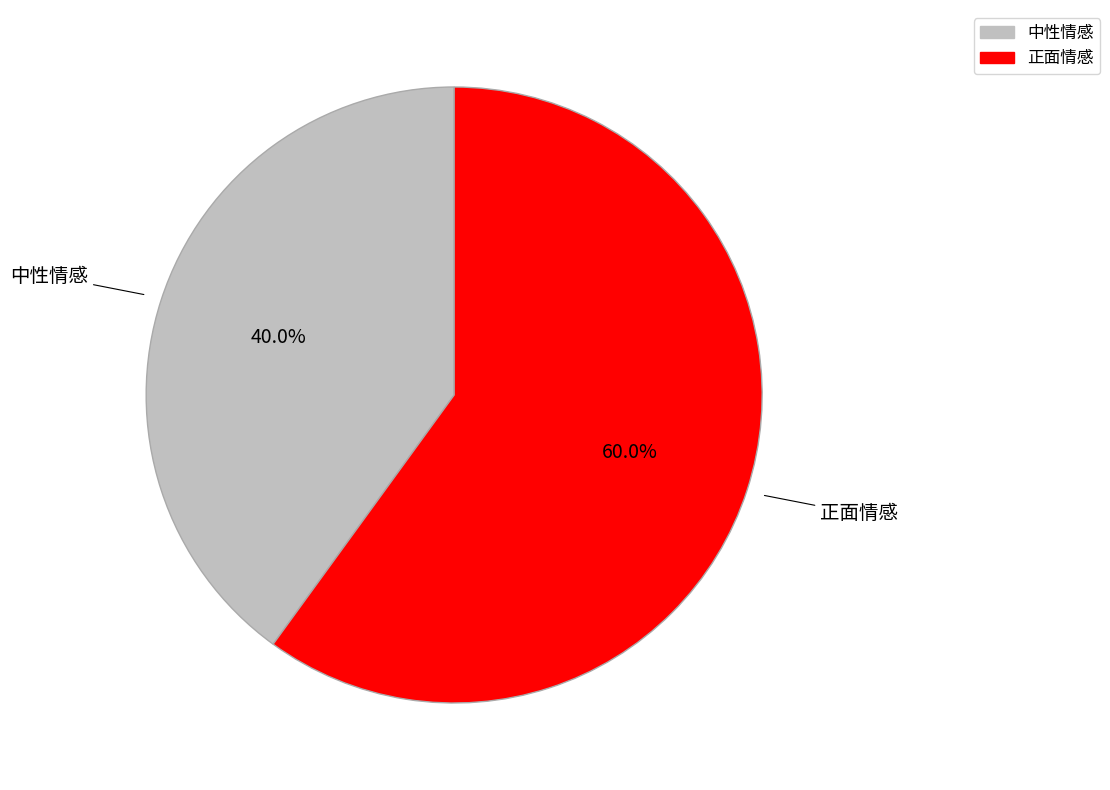

What is the ratio of the value at 中性情感 to the value at 正面情感?

0.7